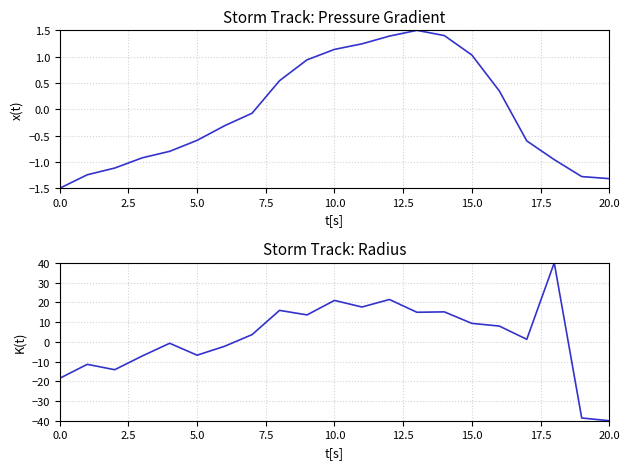

What is the approximate value of p_grad at 17?

-0.6